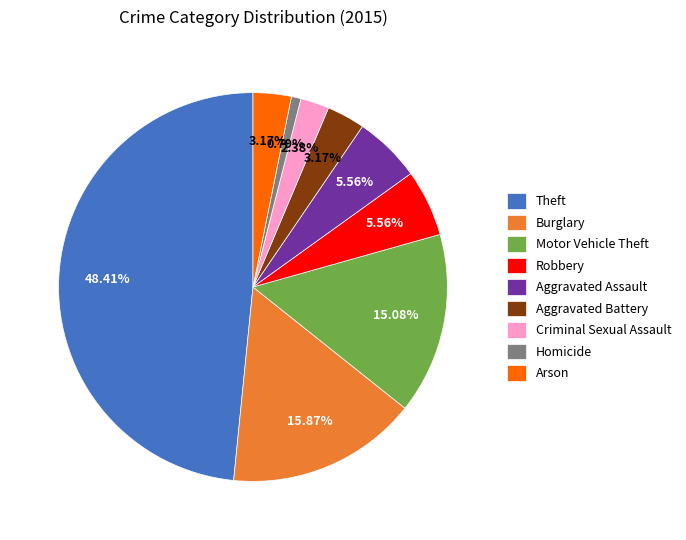

Combined, do Motor Vehicle Theft and Arson account for over 50%?

No